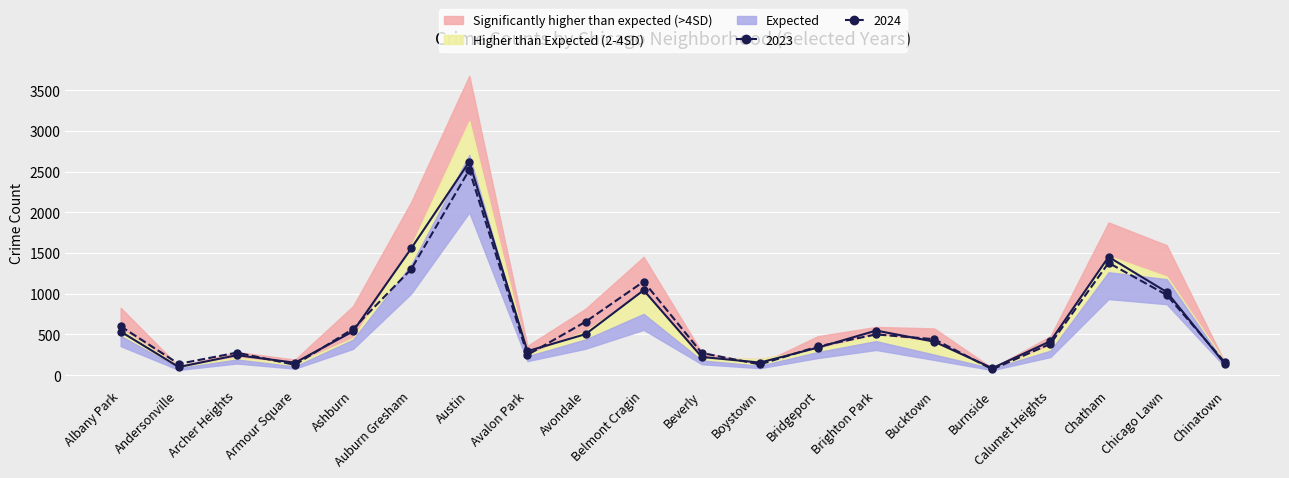

What is the label of the 3rd point from the left?

Archer Heights